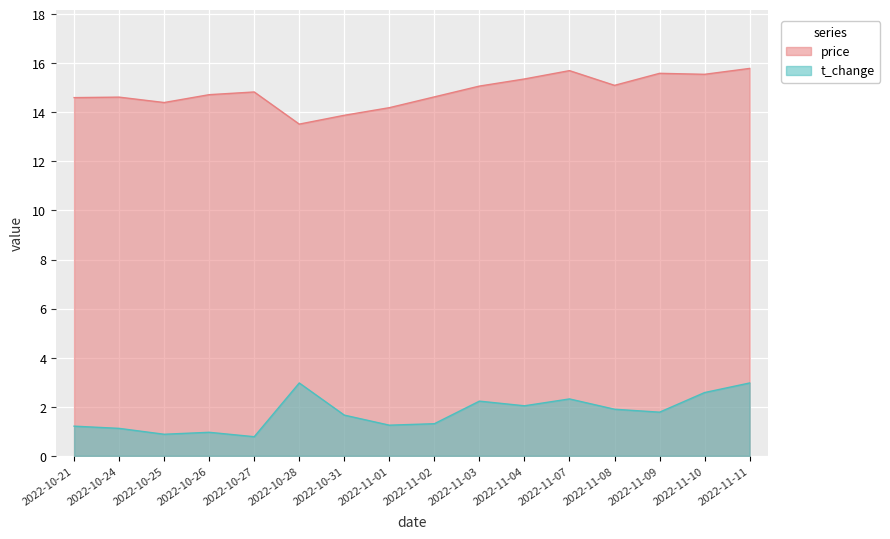

What is the difference between the maximum and minimum values in the t_change series?

2.2